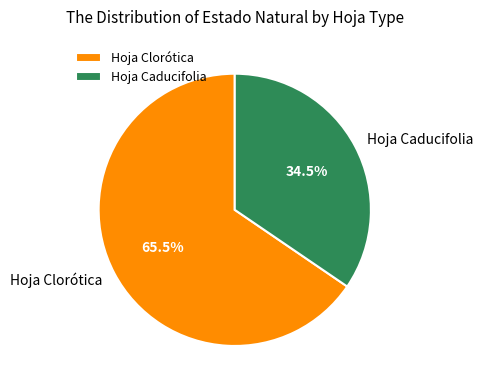

To the nearest percent, what is the difference between the largest and smallest slice percentages?

31%